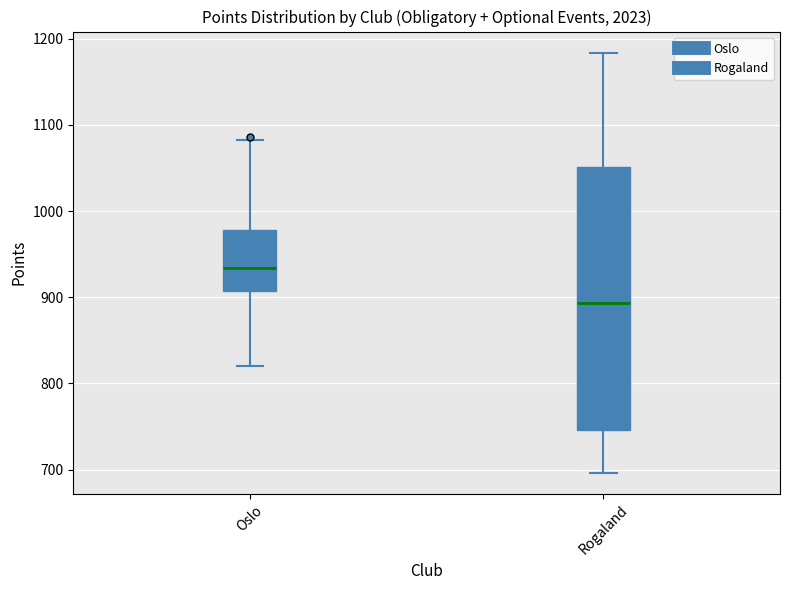

Reading left to right, read every box against the y-axis: the position of its median line, the range the box covers, and the ends of its whiskers. The values are not printed on the chart, so give them approximately, as read against the axis.

Oslo: median 930, box 910 to 980, whiskers 820 to 1080
Rogaland: median 890, box 750 to 1050, whiskers 700 to 1180